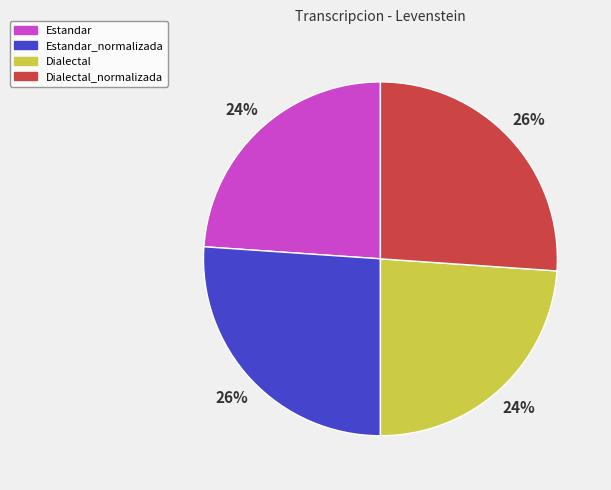

Combined, do Estandar and Dialectal account for over 50%?

No